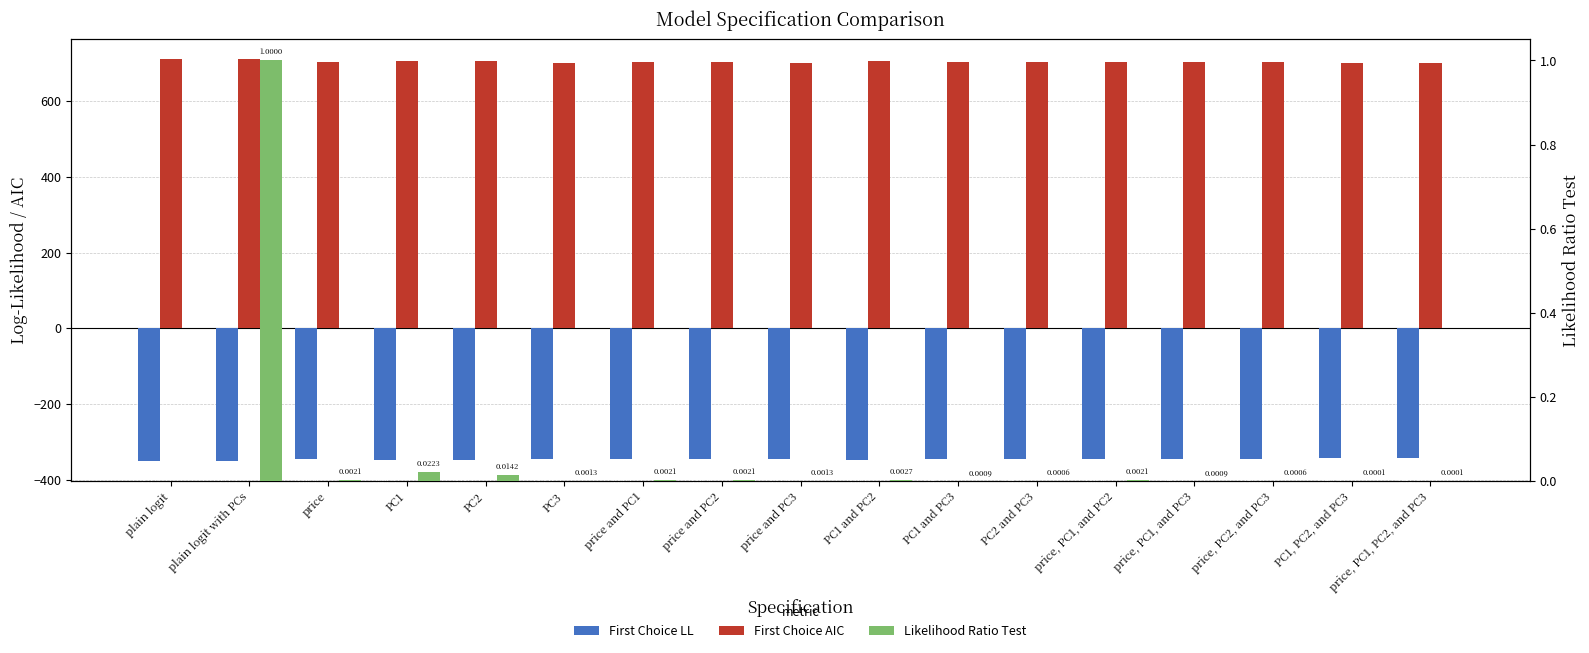

How many bars are there in each group?

3